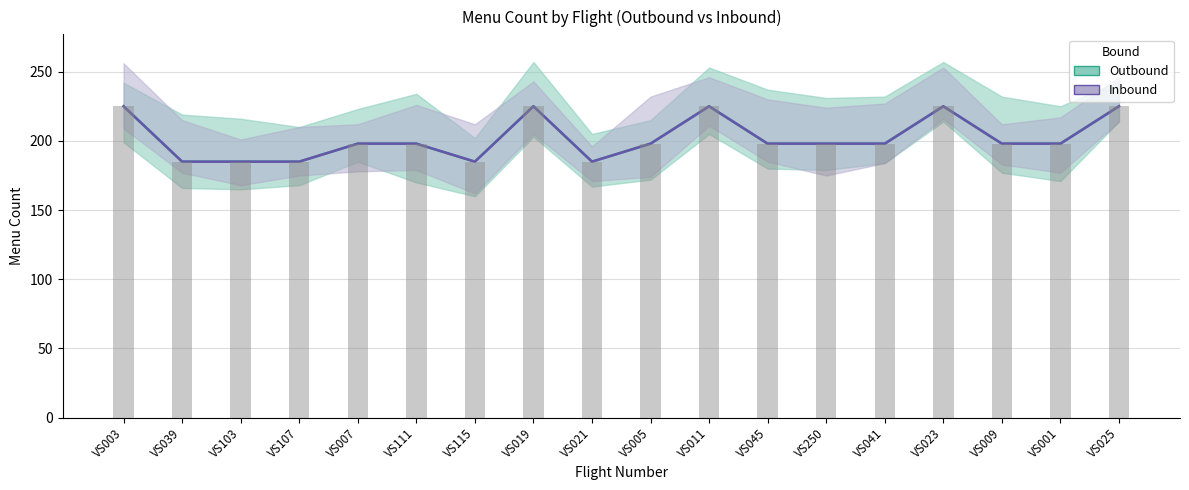

Reading left to right, list all the values displayed in this chart.

Outbound: 225	185	185	185	198	198	185	225	185	198	225	198	198	198	225	198	198	225
Inbound: 225	185	185	185	198	198	185	225	185	198	225	198	198	198	225	198	198	225